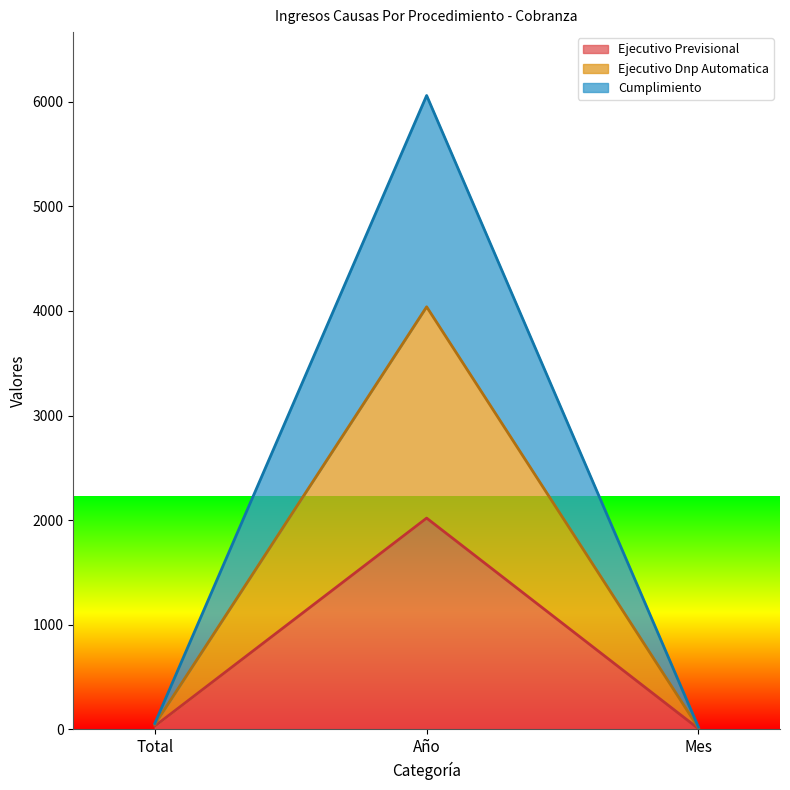

Is it true that Ejecutivo Previsional equals 5 at Mes?

False